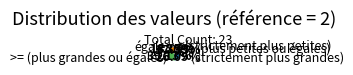

Is there any slice that represents more than half of the pie?

No